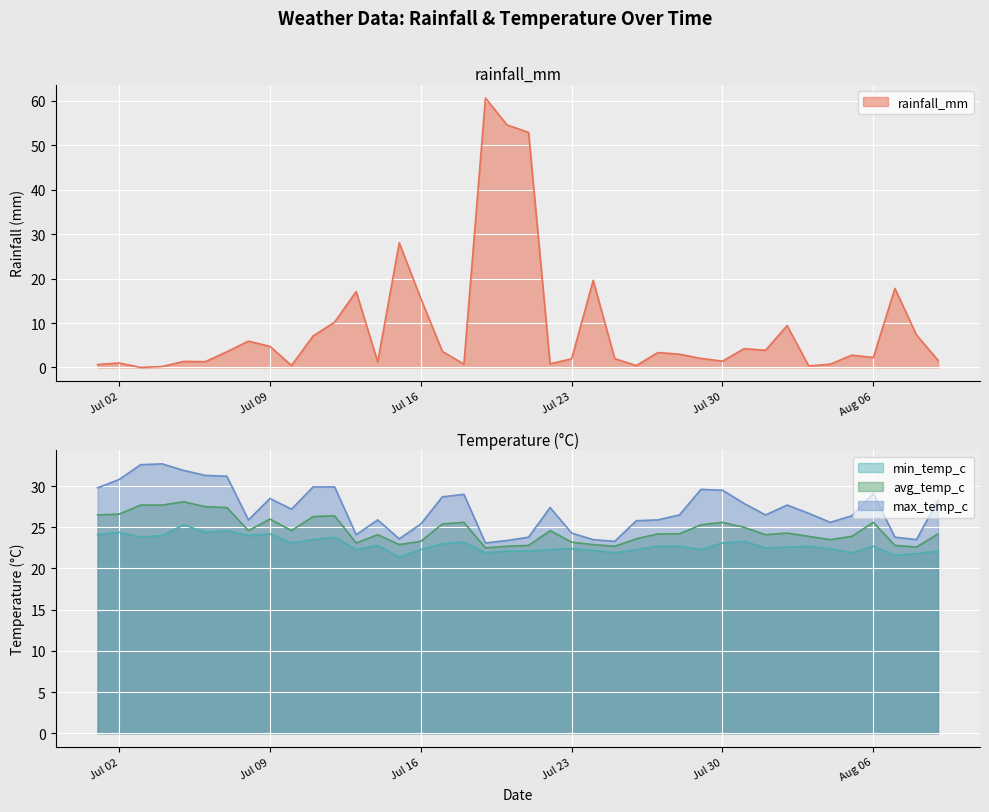

How many lines are shown in the chart?

4